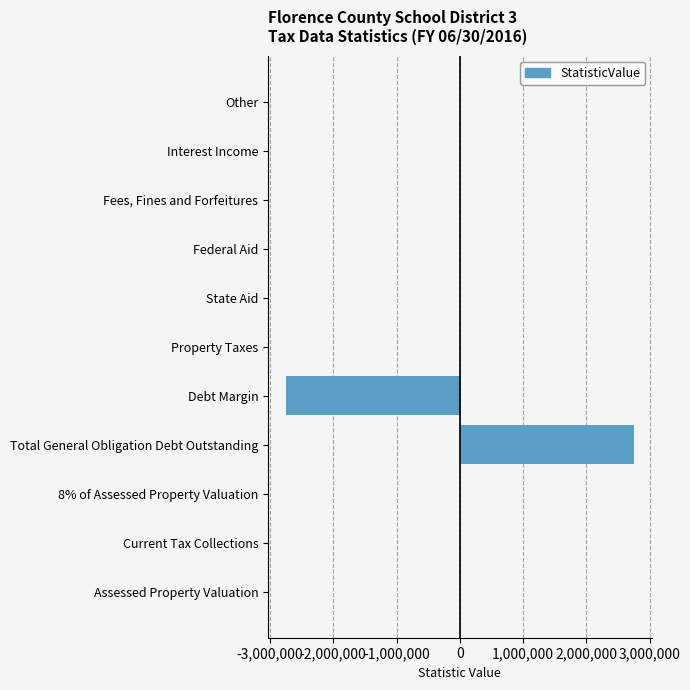

How many bars are there in each group?

2